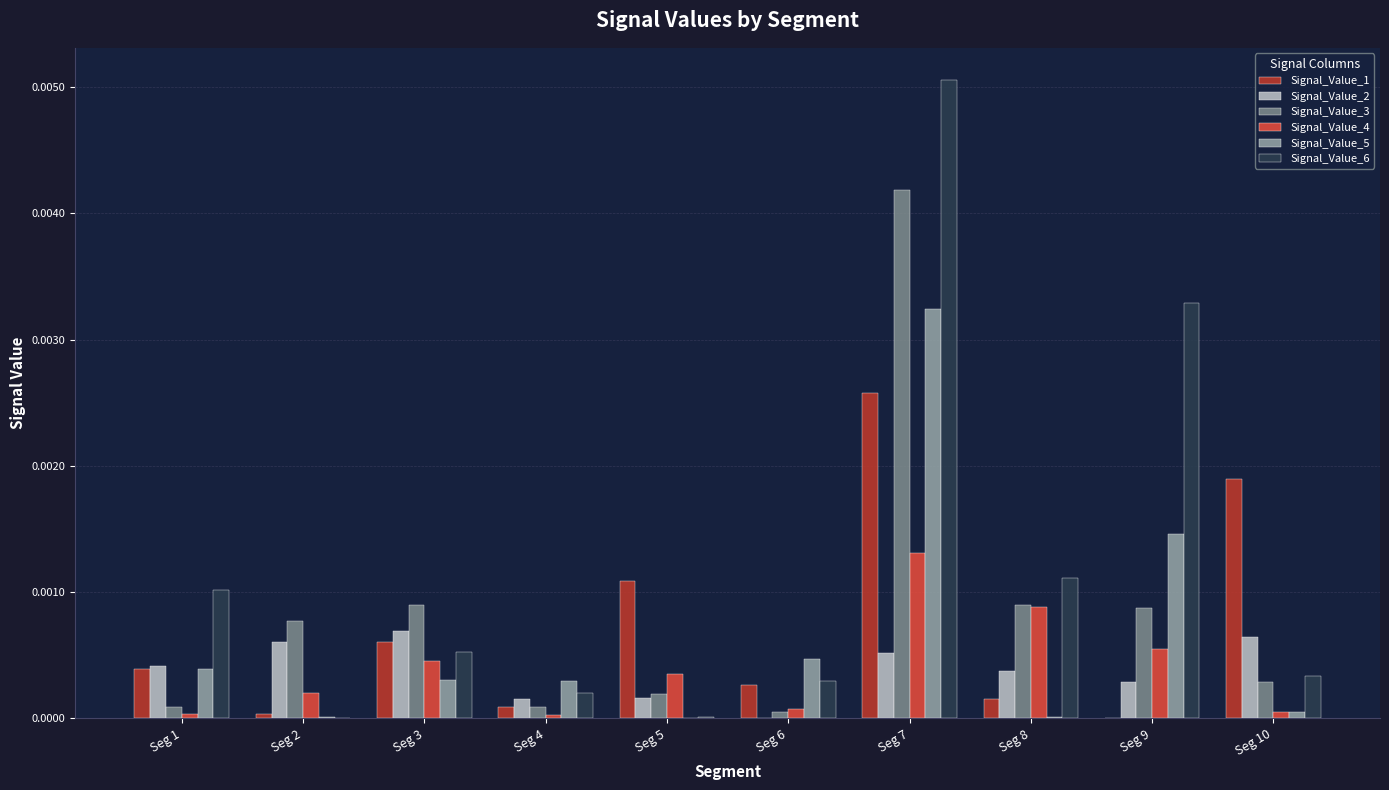

How many series are shown in this chart?

6